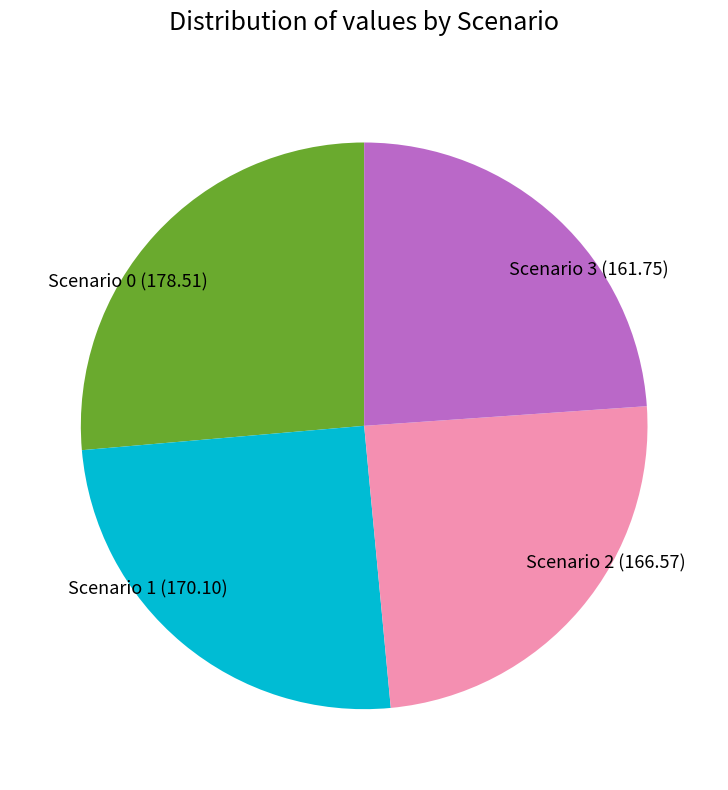

Approximately how many times larger is the value at Scenario 3 compared to Scenario 2?

1.0